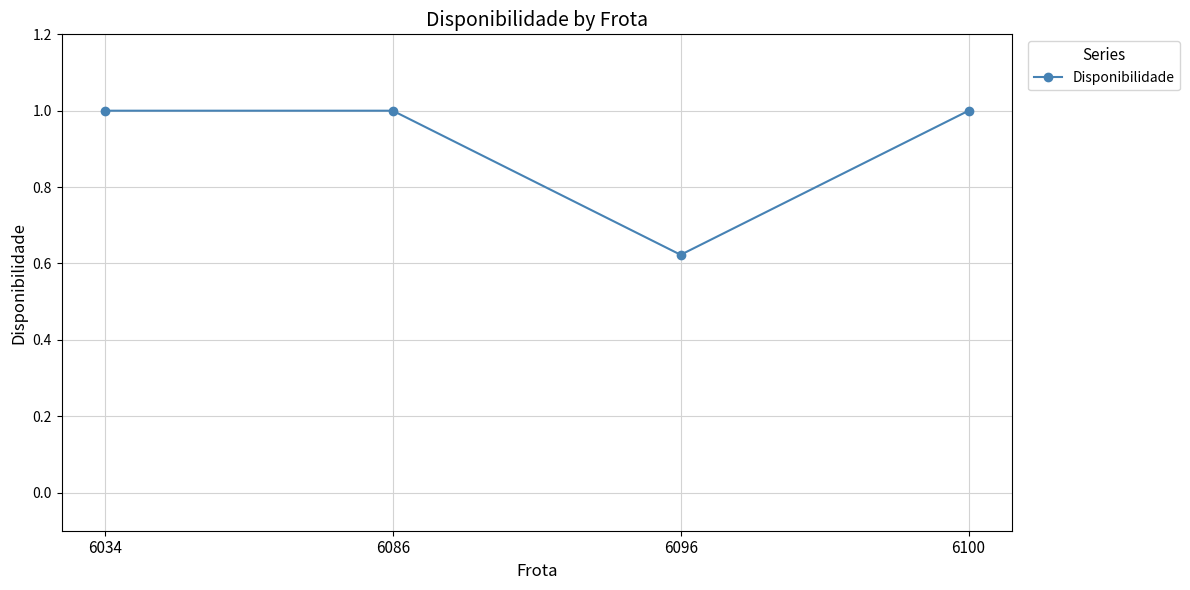

Does the chart have visible grid lines?

Yes